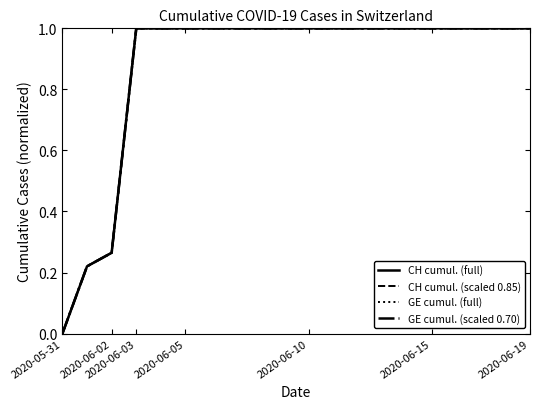

How many lines are shown in the chart?

4